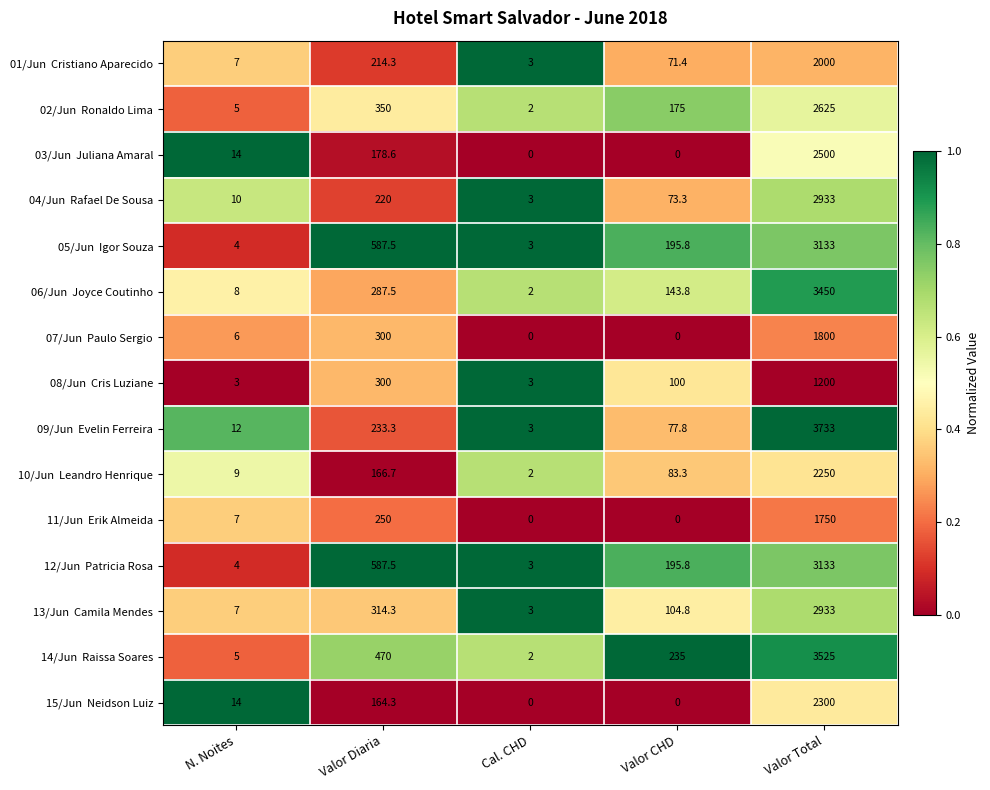

What is the greatest value displayed?

3733.0